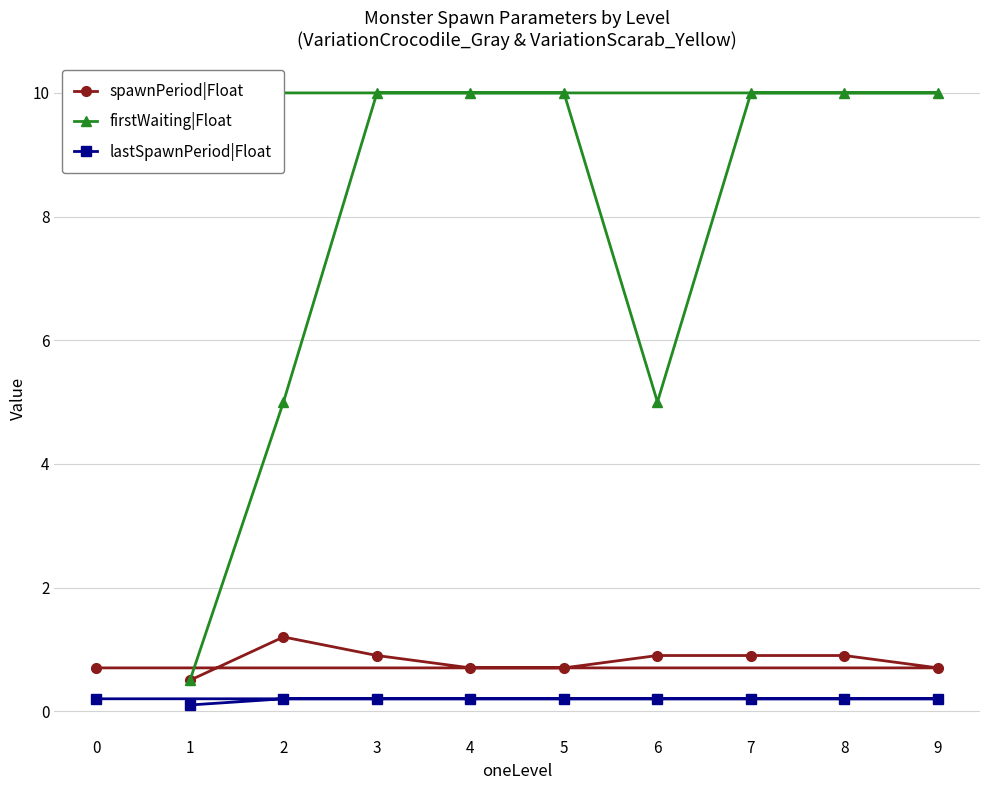

True or false: firstWaiting|Float and spawnPeriod|Float cross at least once.

False